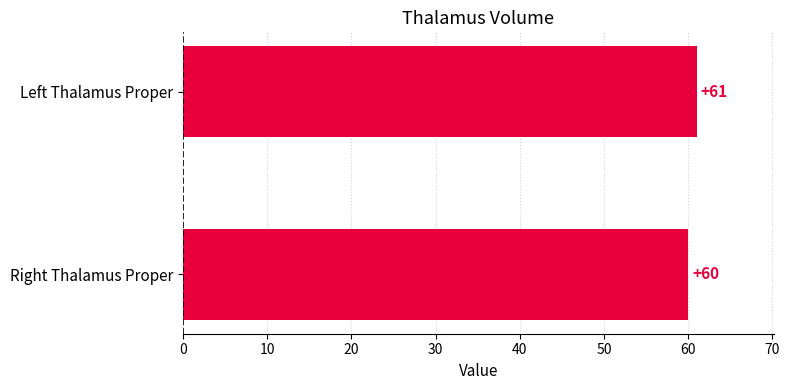

What is the change in value from Right Thalamus Proper to Left Thalamus Proper?

+1